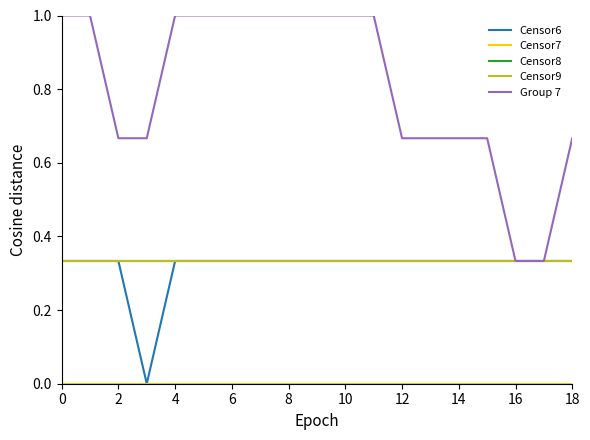

Does the chart have visible grid lines?

No